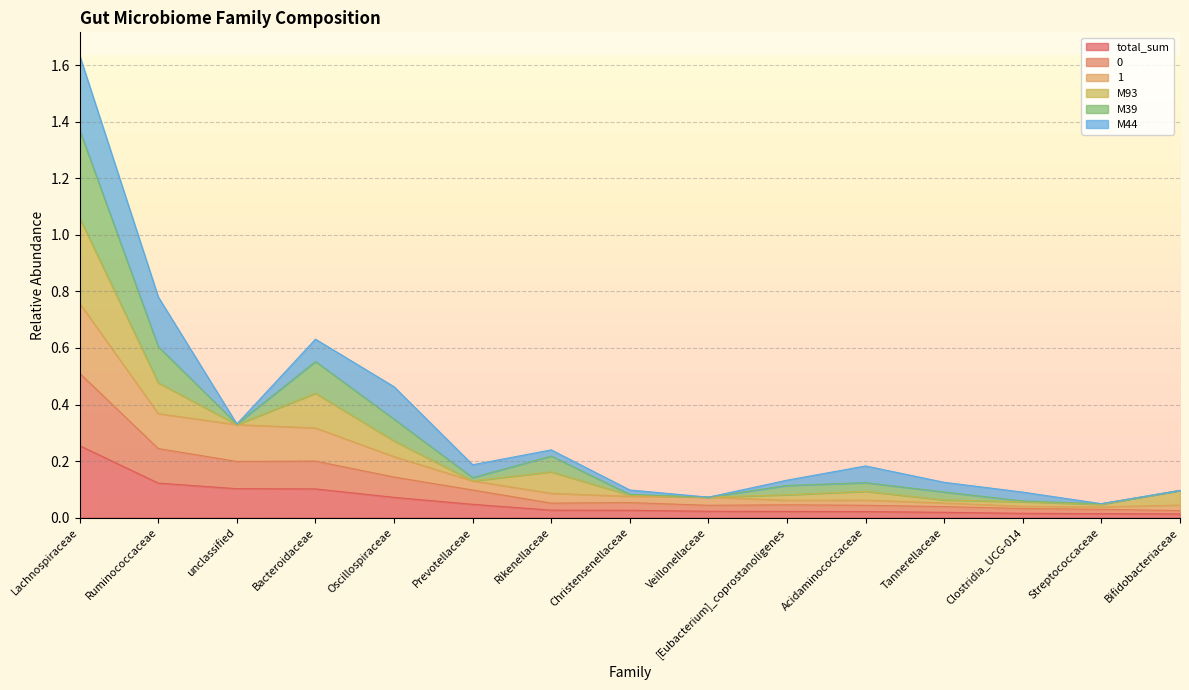

How many lines are shown in the chart?

6